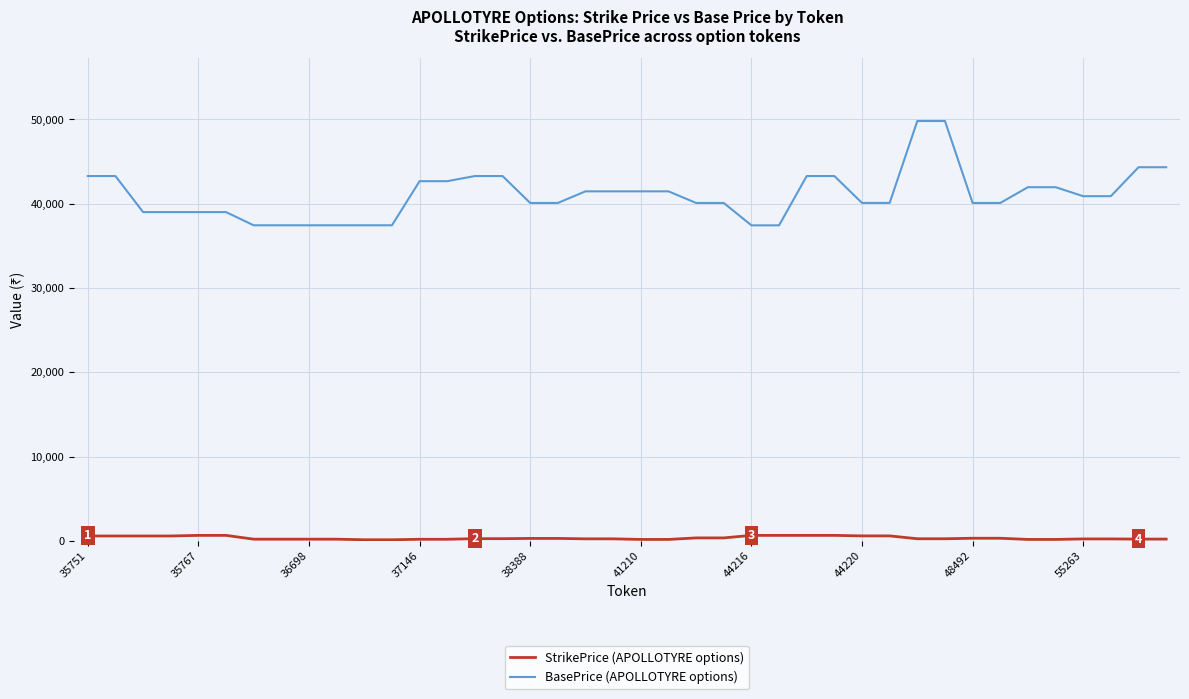

Which series has the widest spread of values?

BasePrice (APOLLOTYRE options)